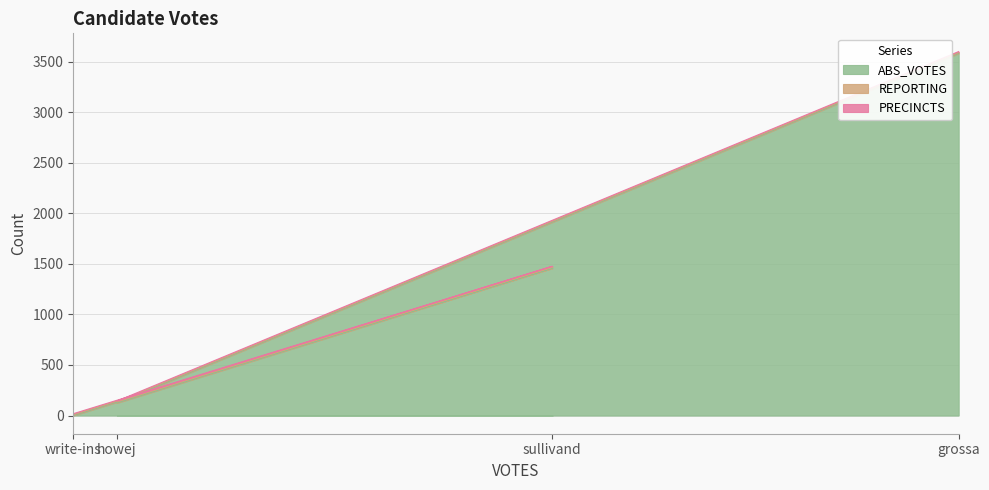

What is the difference between the highest and lowest values at write-ins?

9